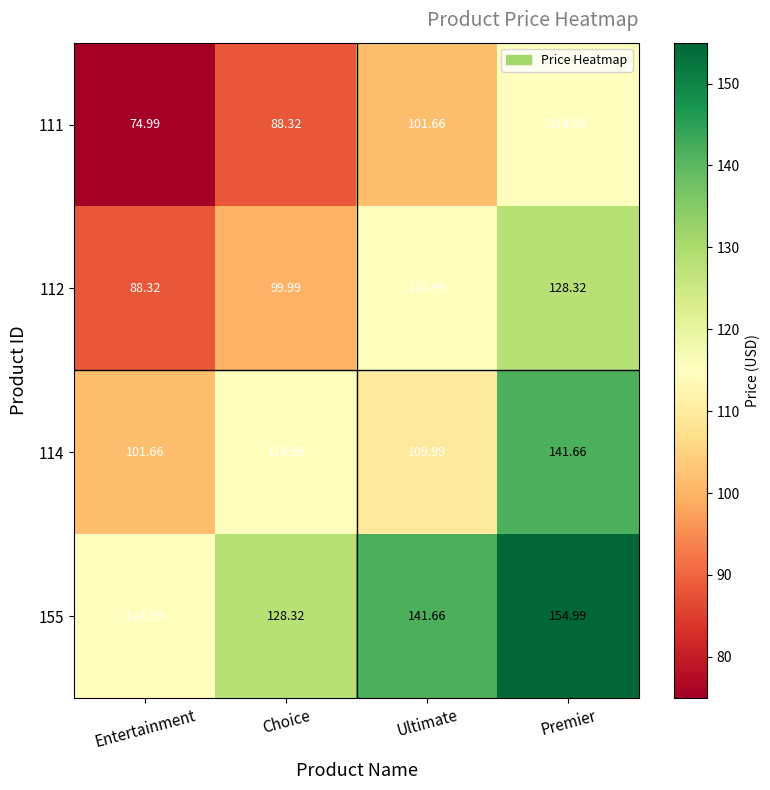

Where is 114 nearest to the value 121?

Choice